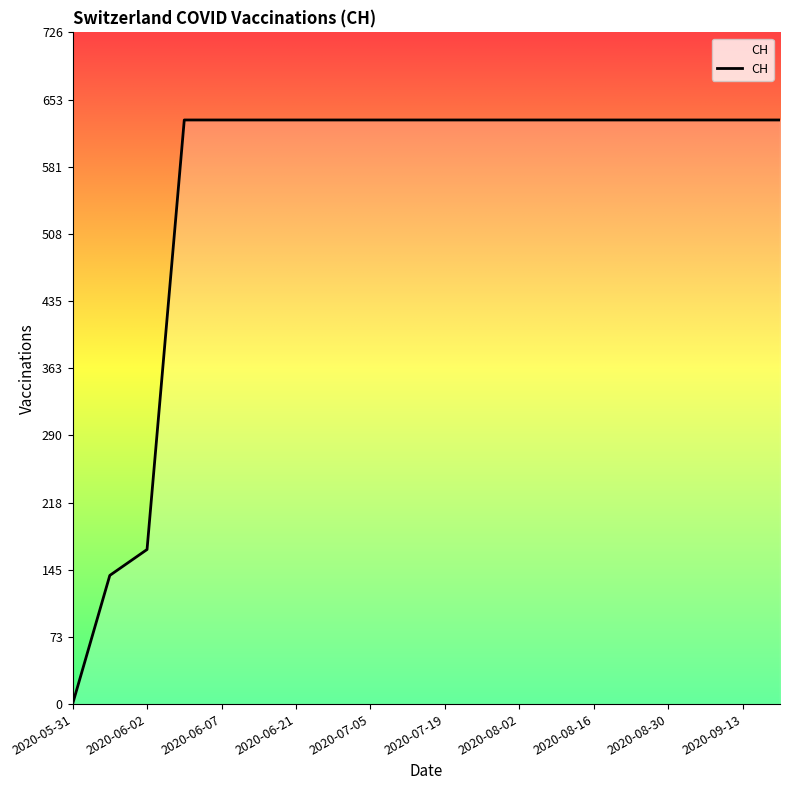

What is the maximum value shown in the chart?

631